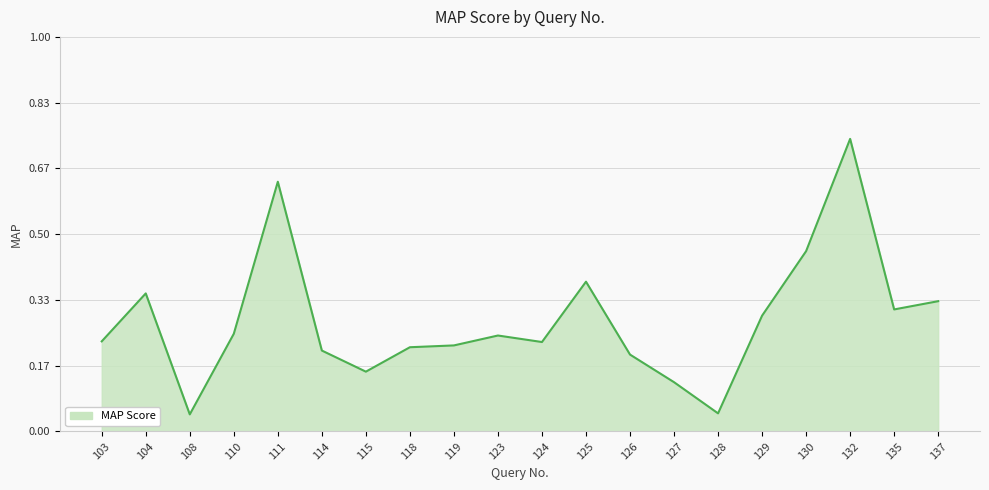

At which category does the chart reach its peak across all series?

132